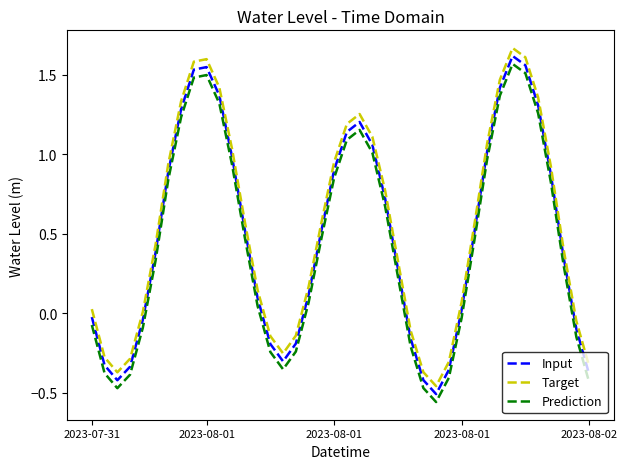

What is the difference between the maximum and minimum values in the Prediction series?

2.1